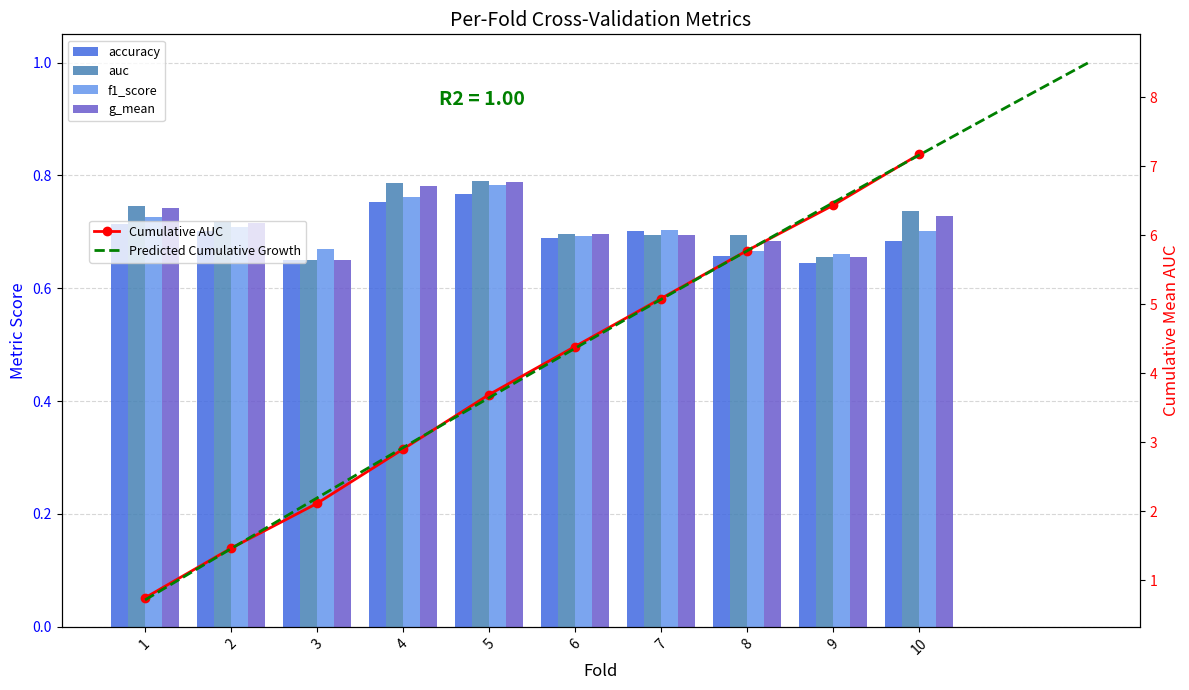

What is the total value across all series at 10?

2.9